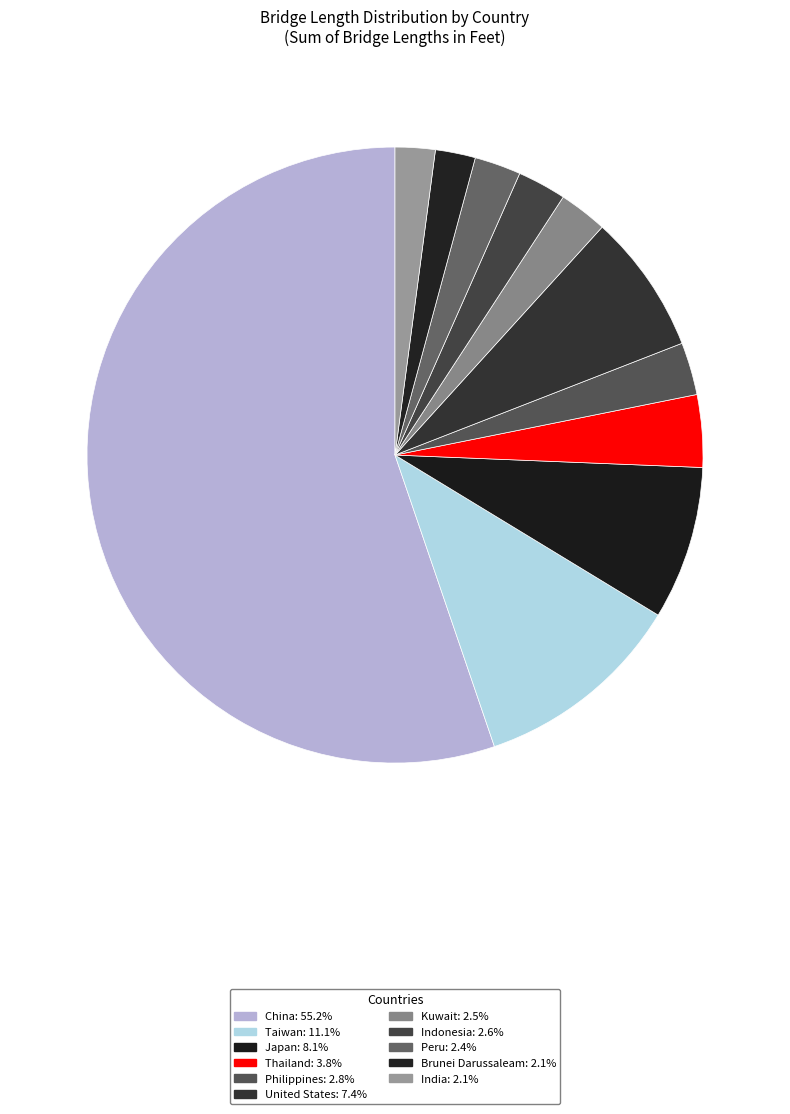

How many slices are in this pie chart?

11